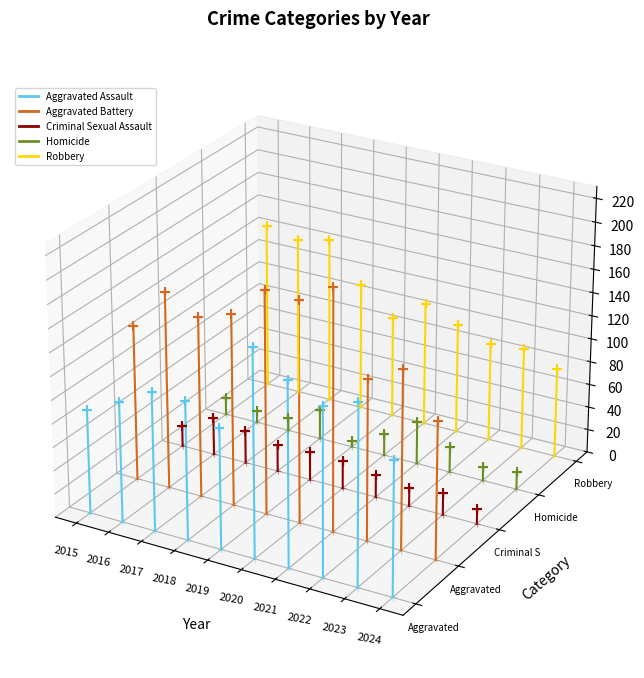

Which series has the largest Y range (max minus min)?

Robbery